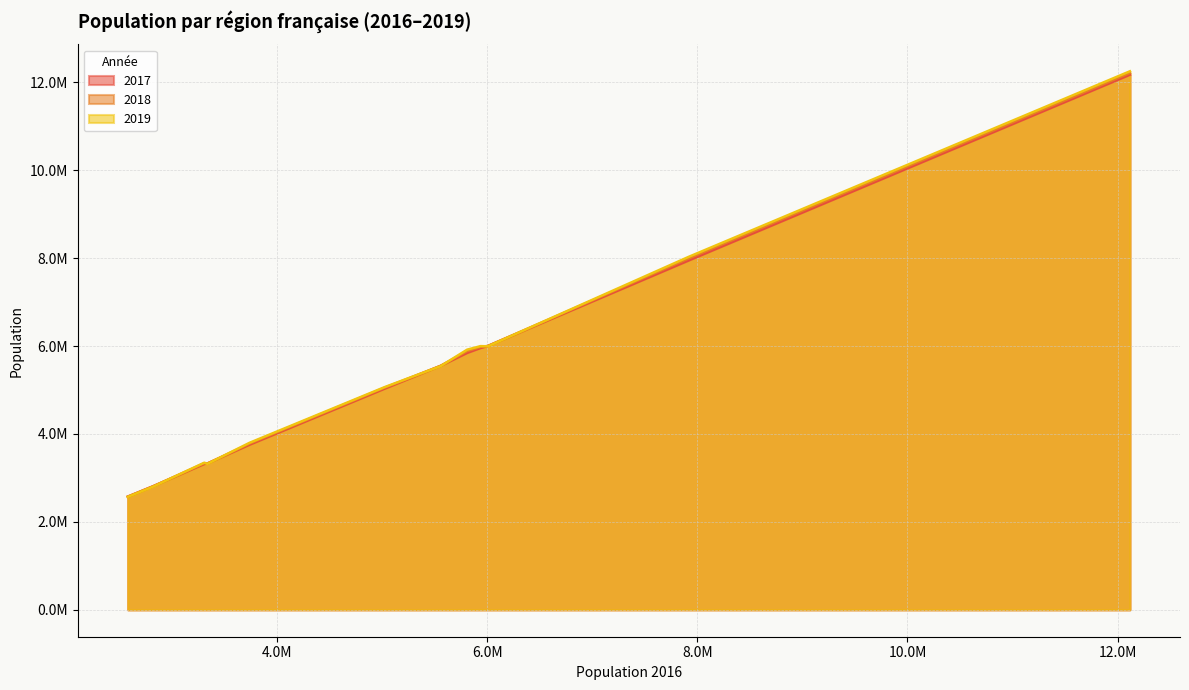

What are all the series names shown in the legend?

2017, 2018, 2019